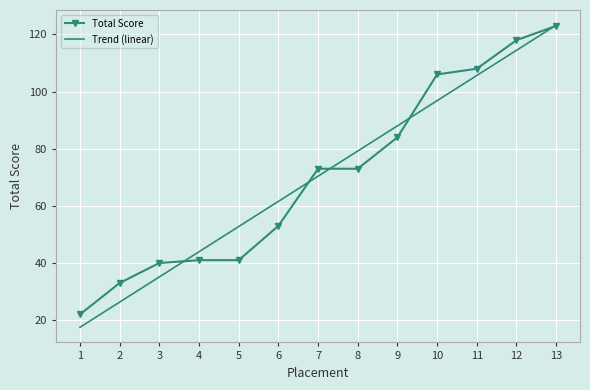

What is the minimum value shown in the chart?

17.5